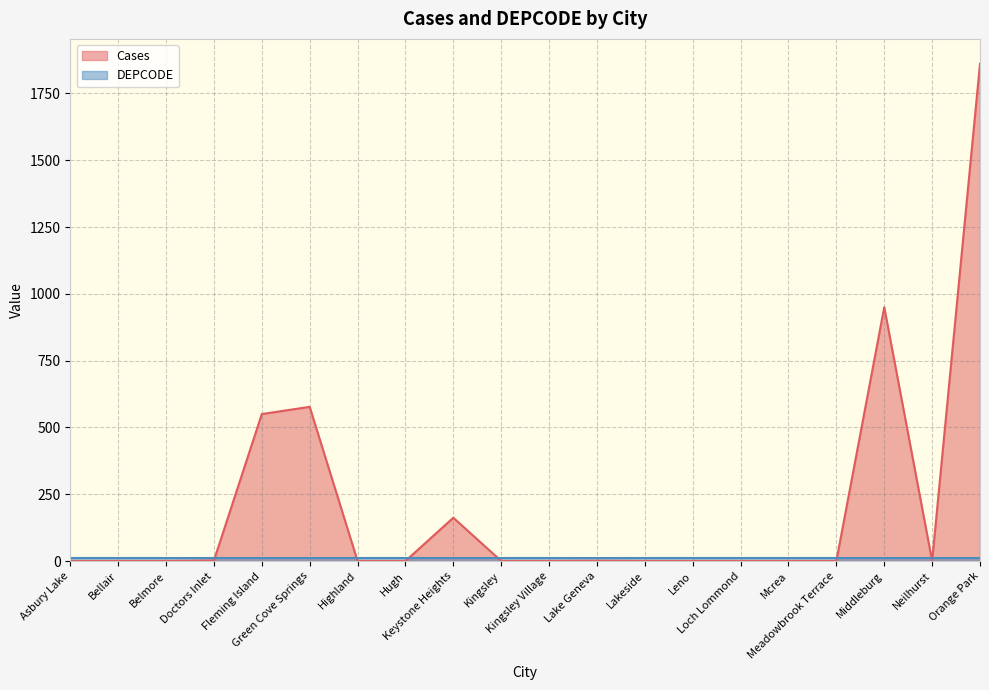

What is the sum of the values at Loch Lommond and Fleming Island?

550